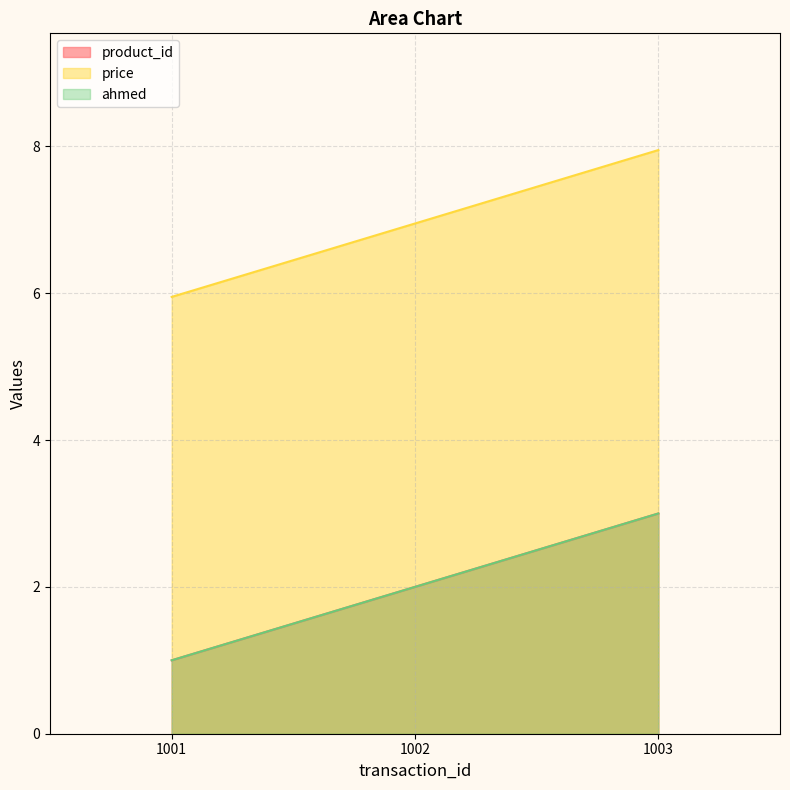

Which series has the largest total across all categories?

price